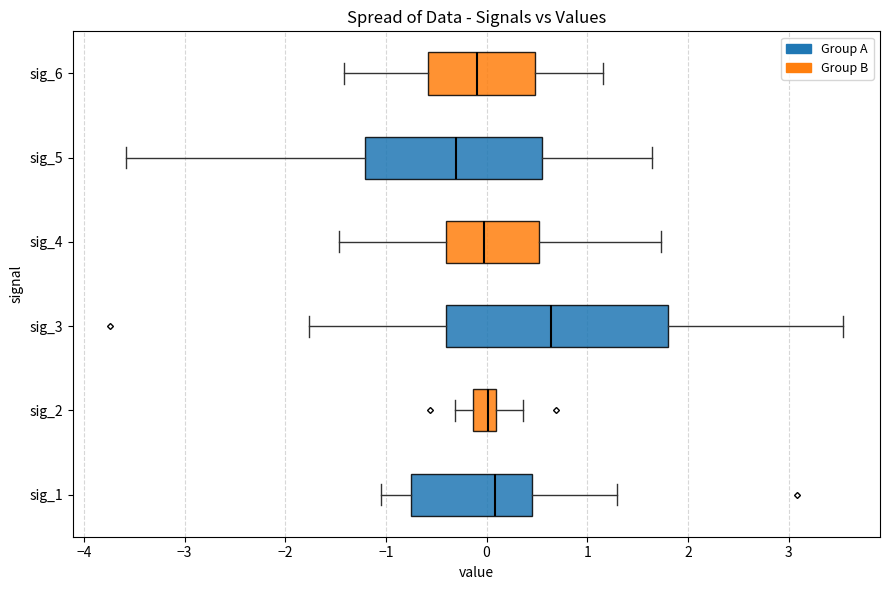

Comparing the boxes themselves (not the whiskers), which one is the widest?

sig_3